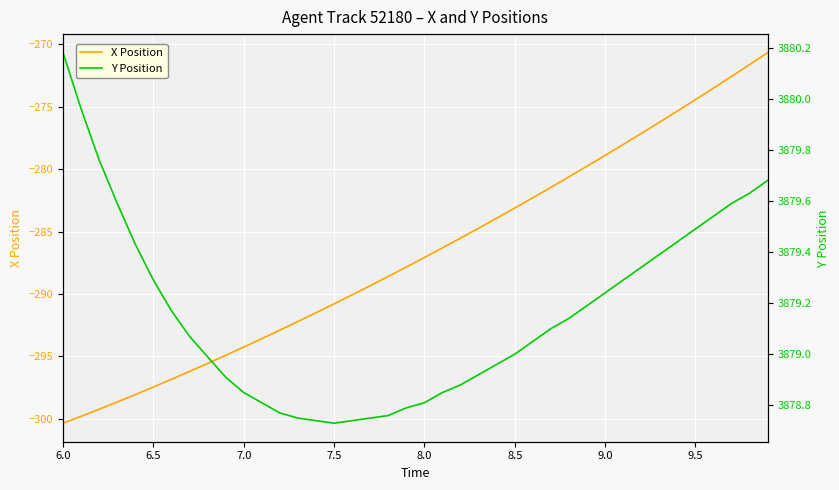

The value of X Position at 9.0 is -278.9. True or false?

True